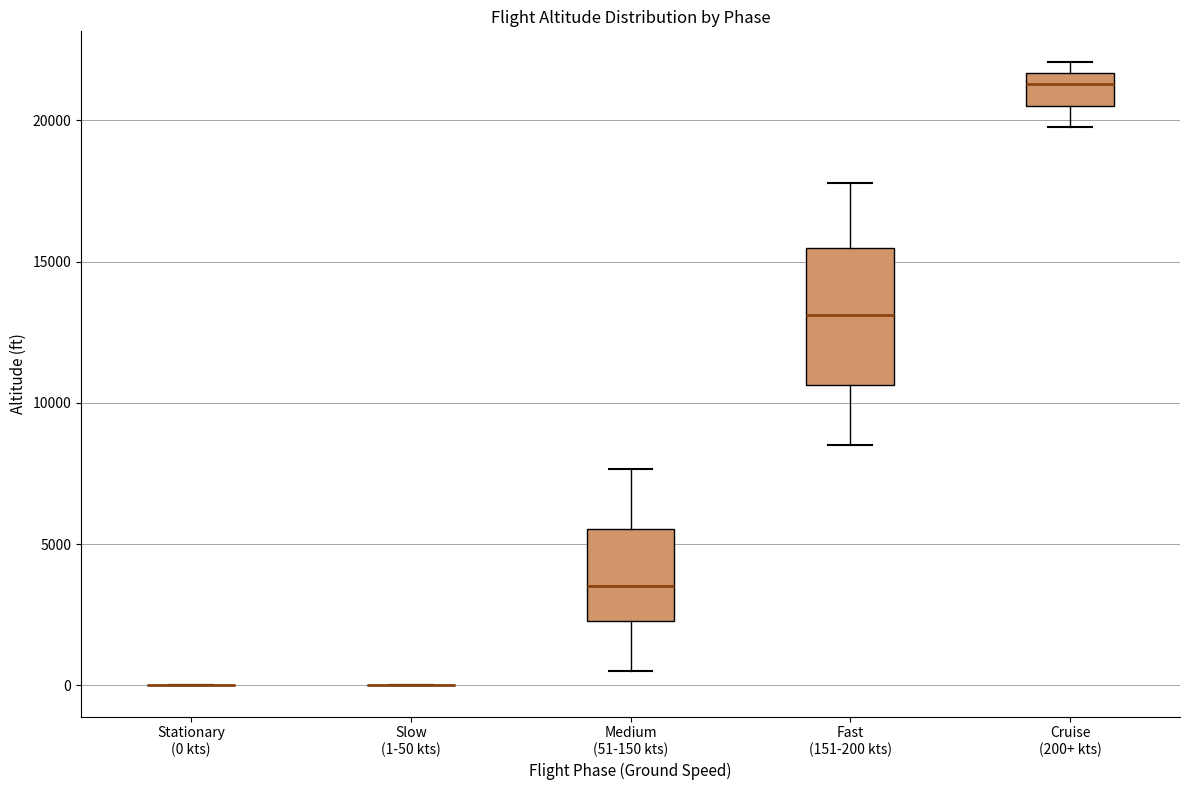

Where does the lower whisker of the box for Cruise (200+ kts) end on the y-axis? The values are not printed on the chart, so give them approximately, as read against the axis.

20000